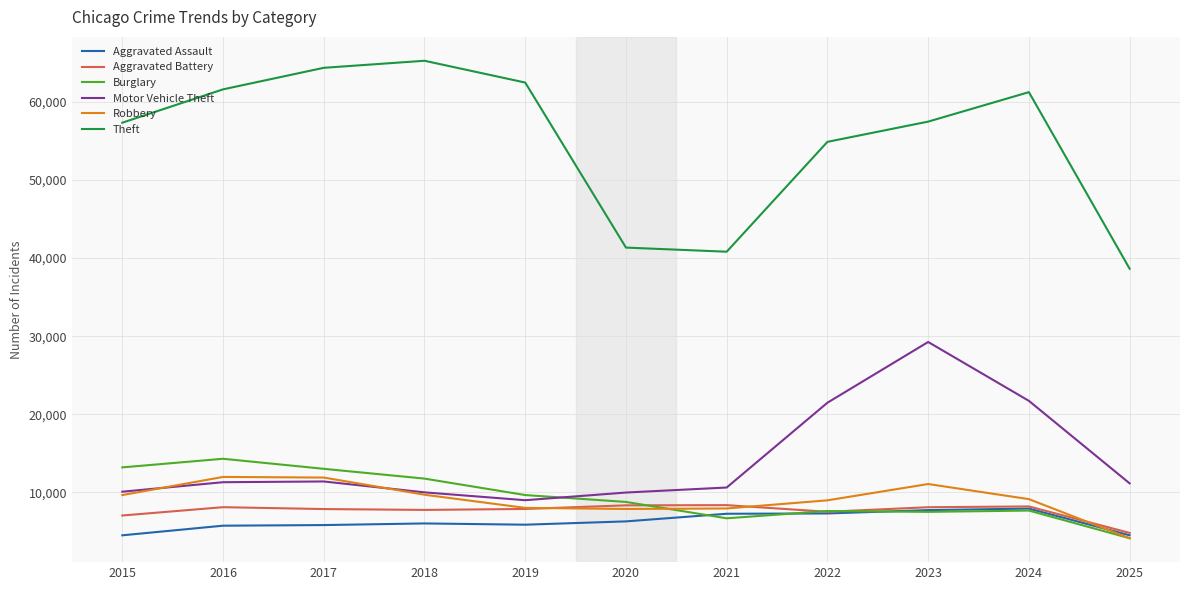

What is the greatest value displayed?

65290